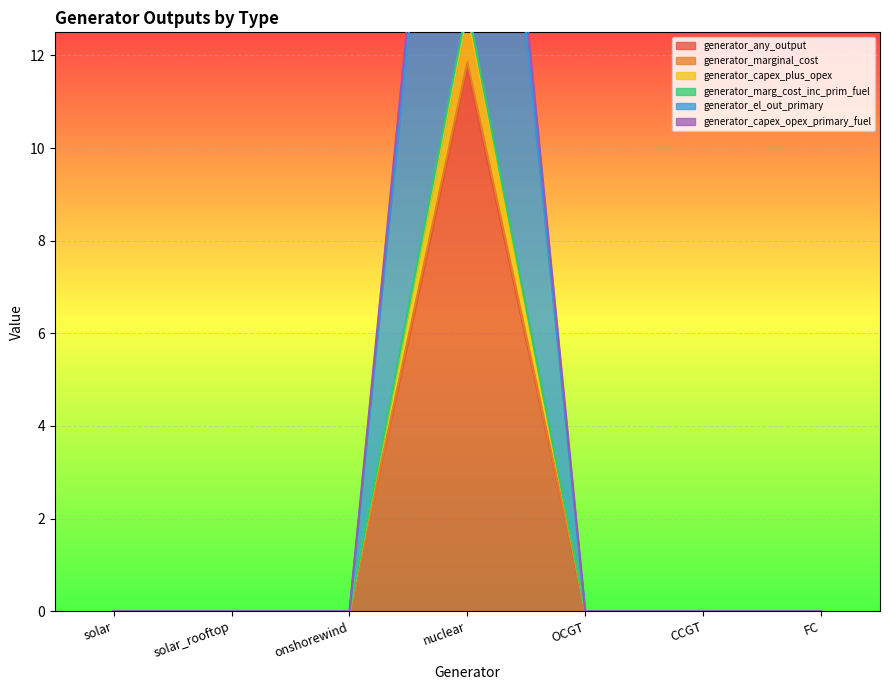

Count the number of data series in this chart.

6